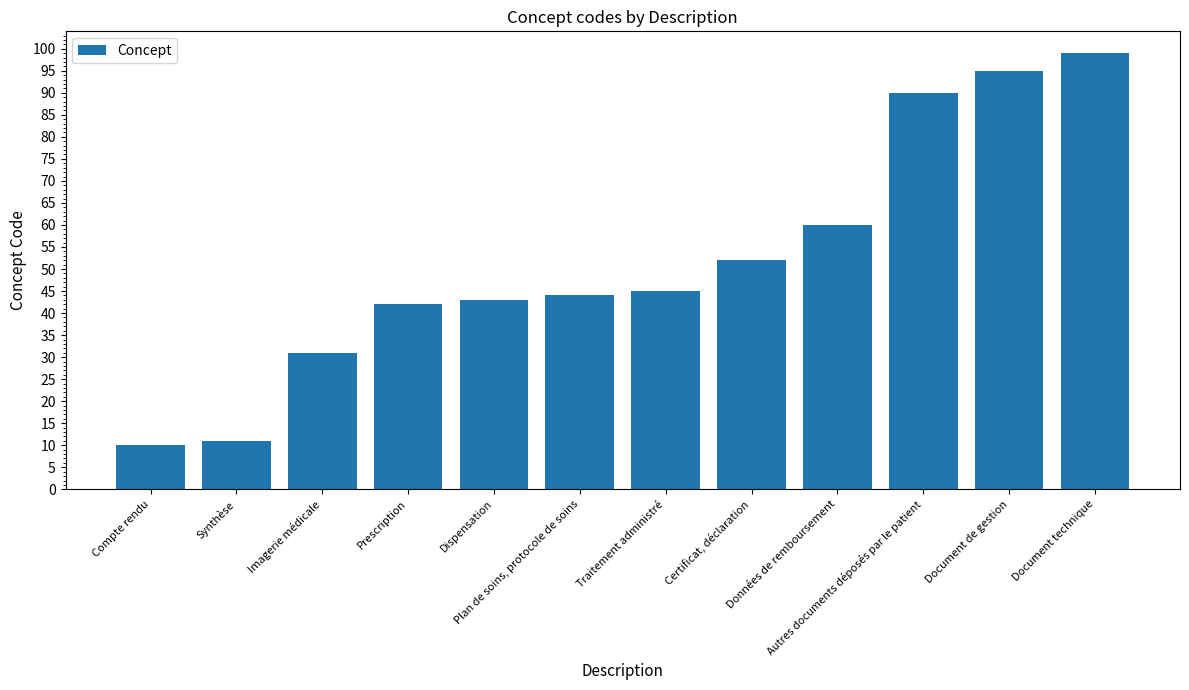

Approximately how many times larger is the value at Données de remboursement compared to Document technique?

0.6